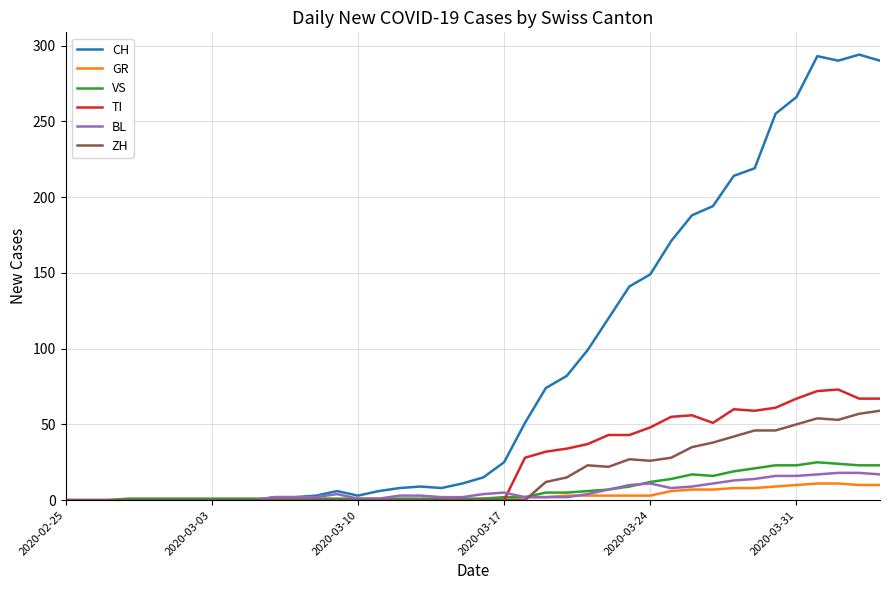

Which series has the largest range (max minus min)?

CH